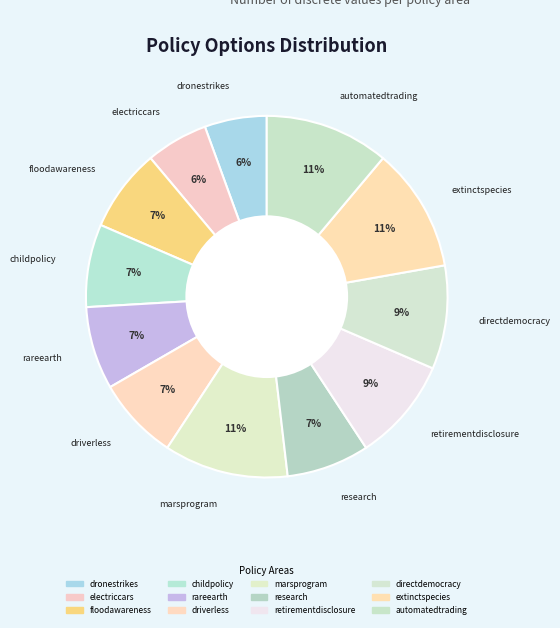

How many segments does this pie chart have?

12